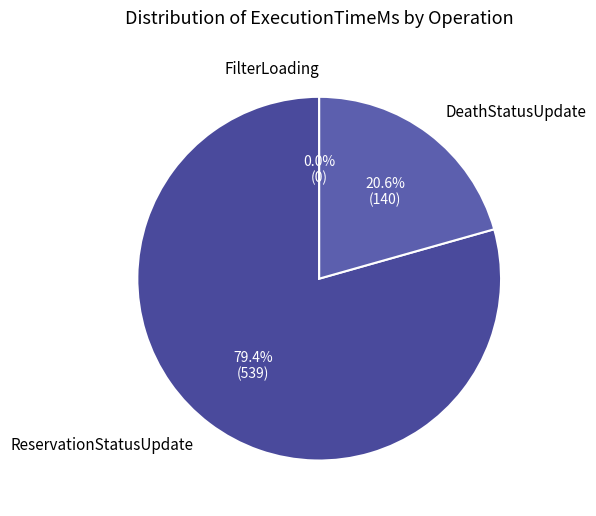

Which has a higher value, DeathStatusUpdate or ReservationStatusUpdate?

ReservationStatusUpdate